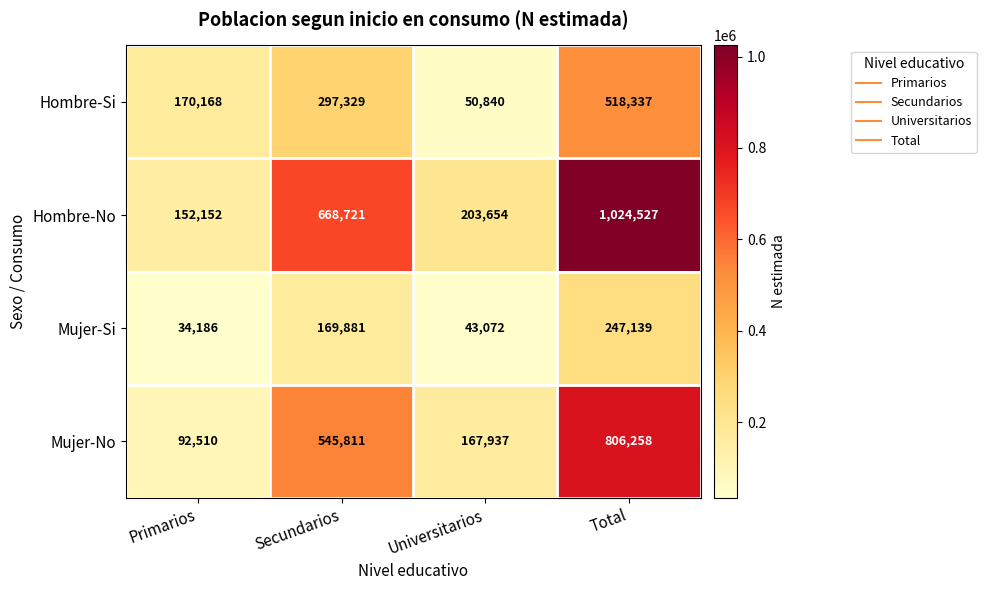

Is it true that Hombre-No equals 403553 at Total?

False